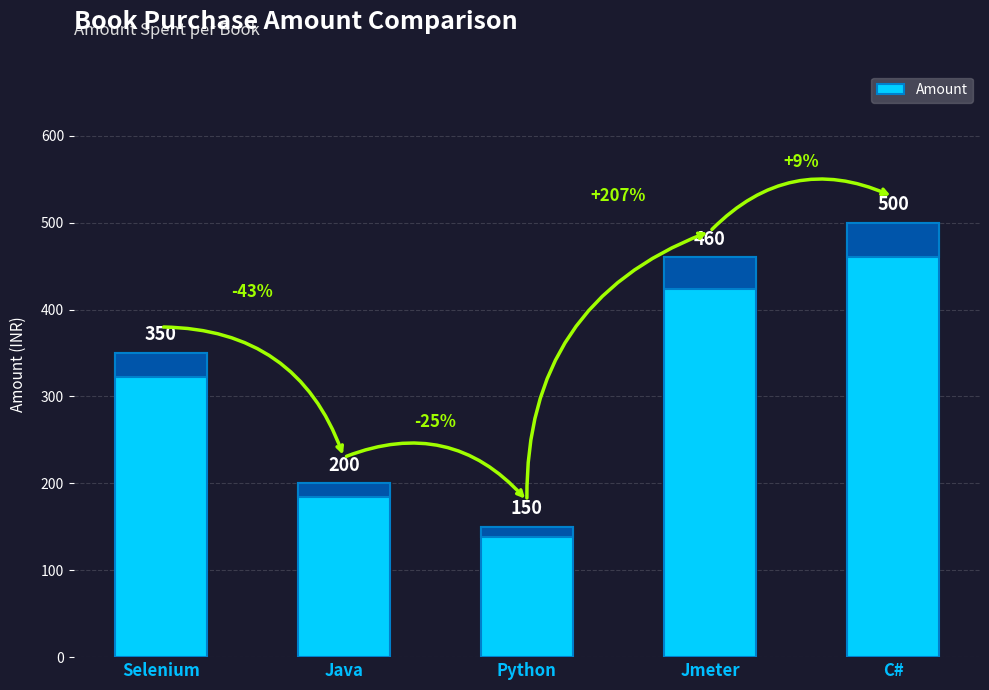

What is the difference between the values at Java and Jmeter?

260